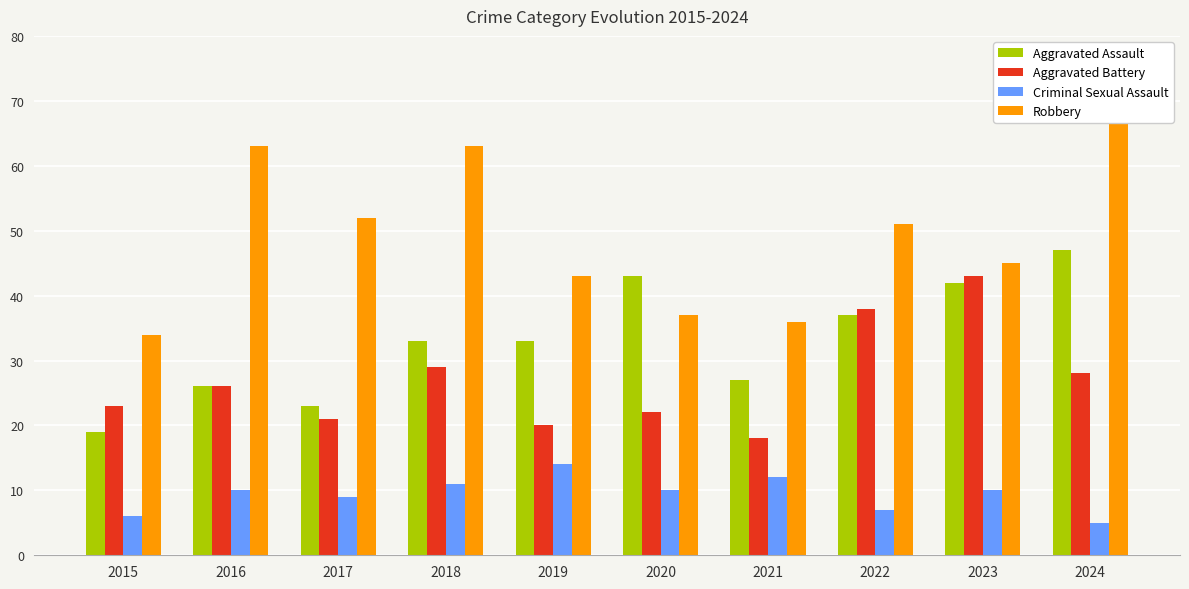

Which series has the largest total across all categories?

Robbery